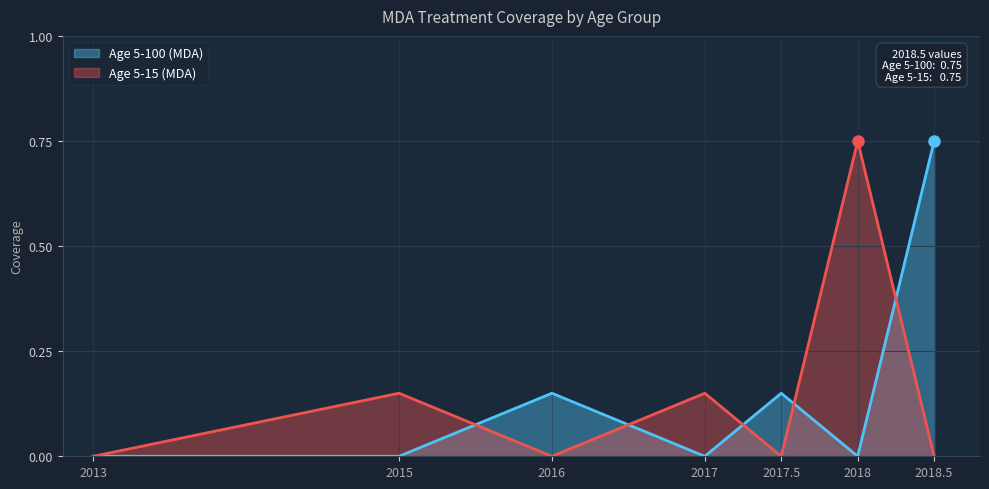

At which category does the chart reach its peak across all series?

2018.5